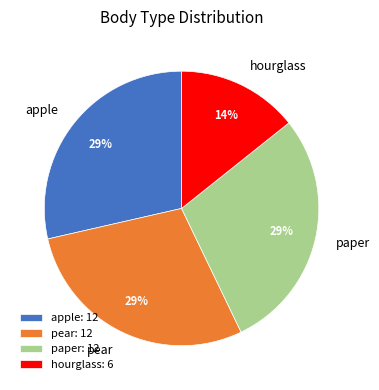

To the nearest percent, what portion does pear represent?

29%